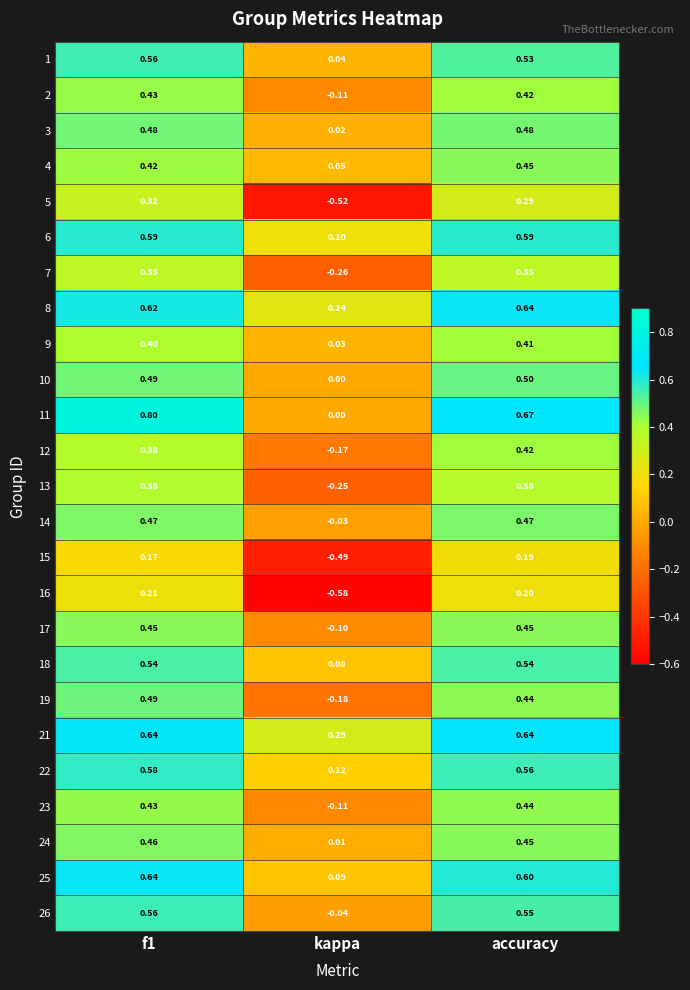

What is the total value across all series at f1?

11.9